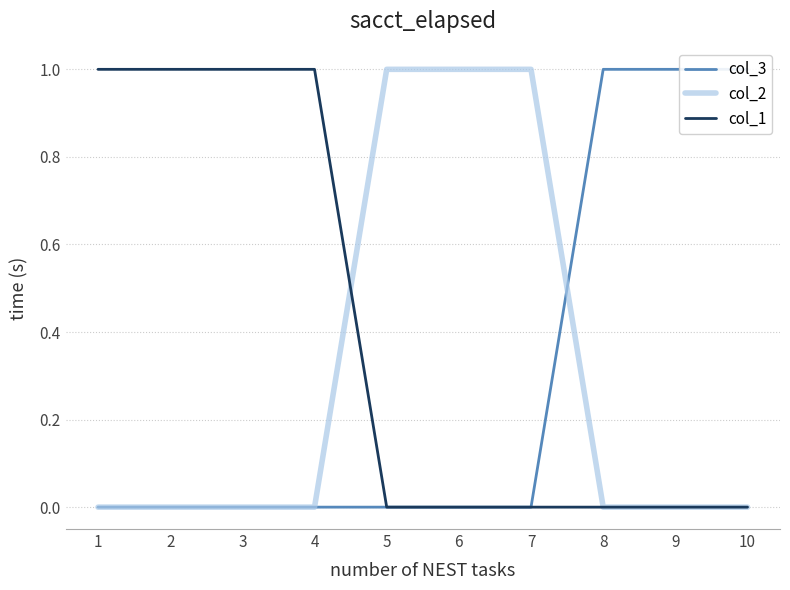

Is this an area chart (filled region under the line)?

No